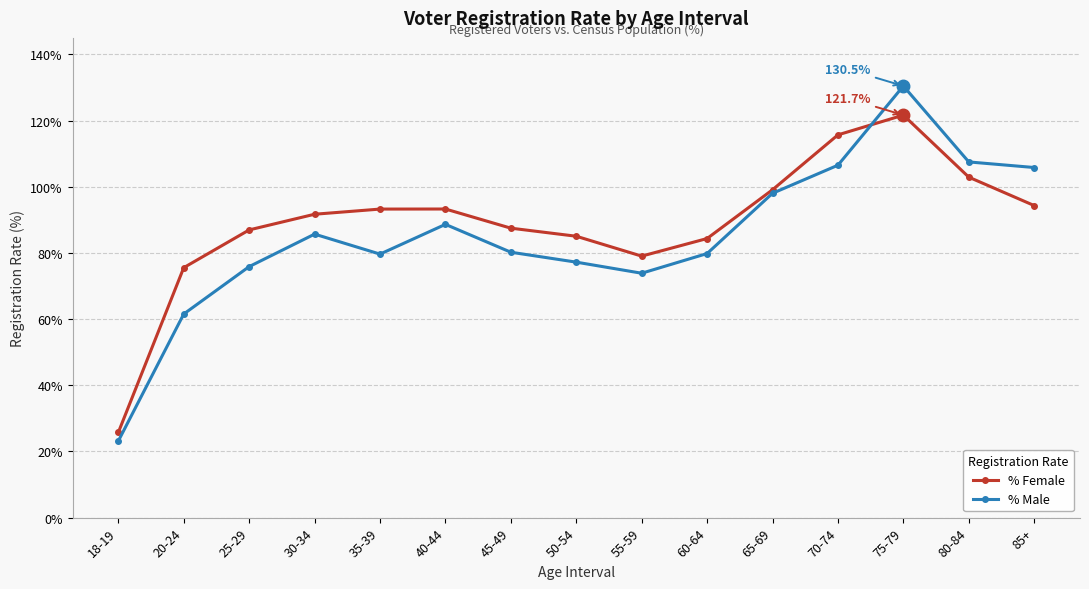

True or false: % Male has a value of 121.2 at 50-54.

False